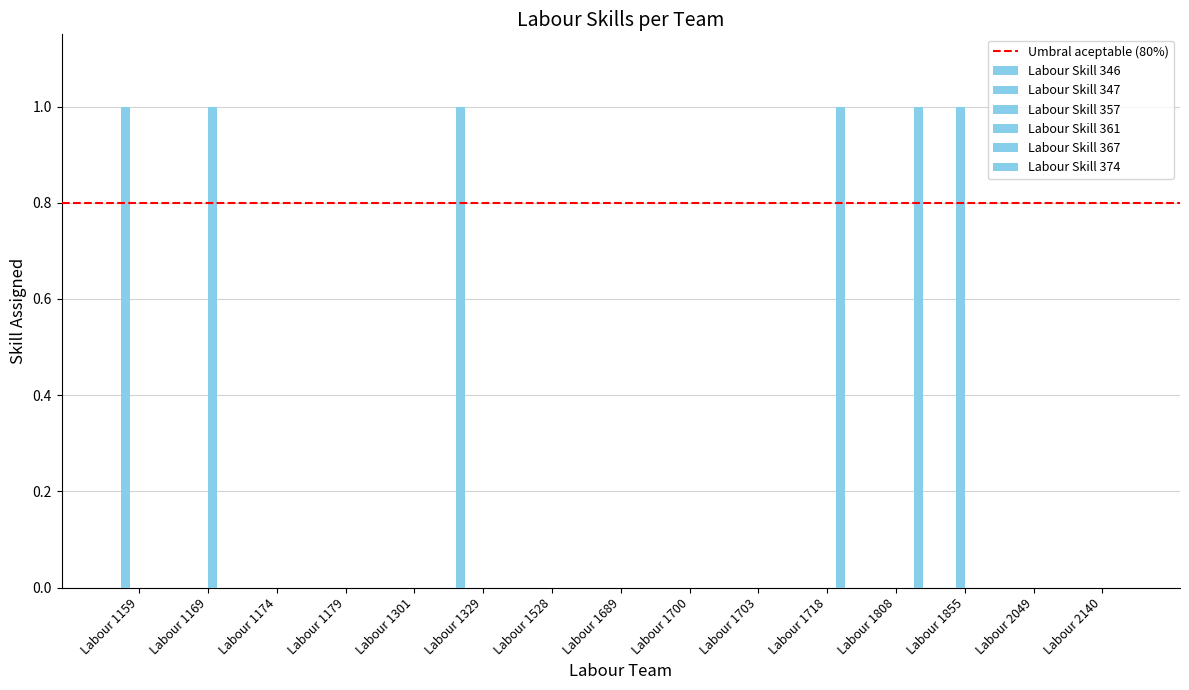

True or false: Labour Skill 346 has a value of 0 at Labour 1808.

True